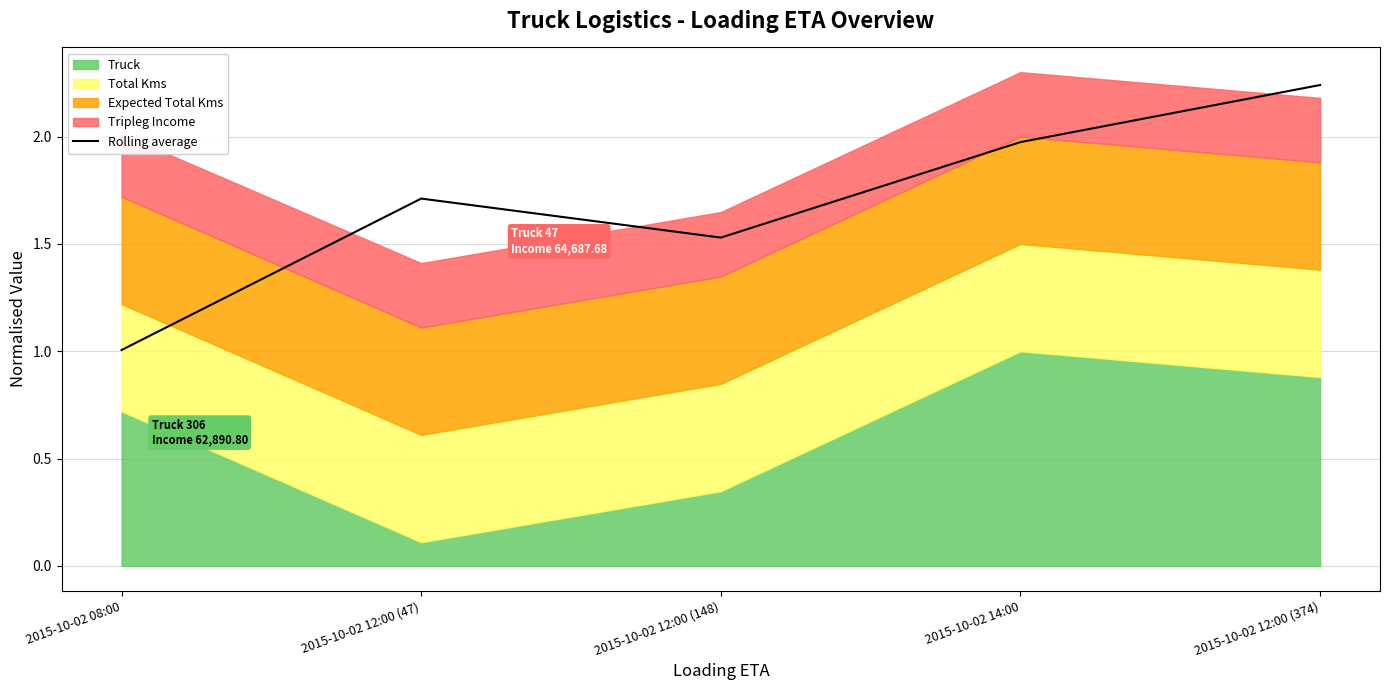

What value does the data have at 2015-10-02 14:00?

2.0